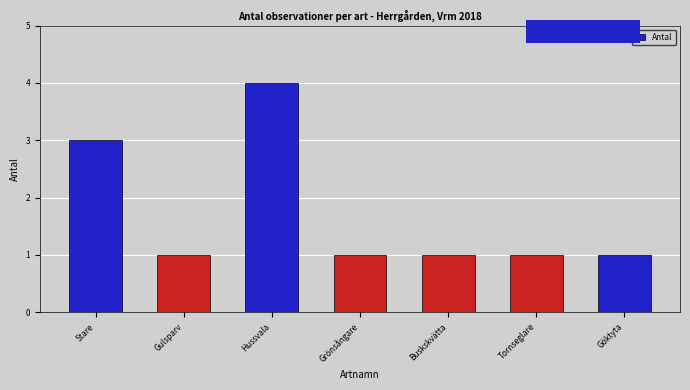

What is the sum of all values?

12